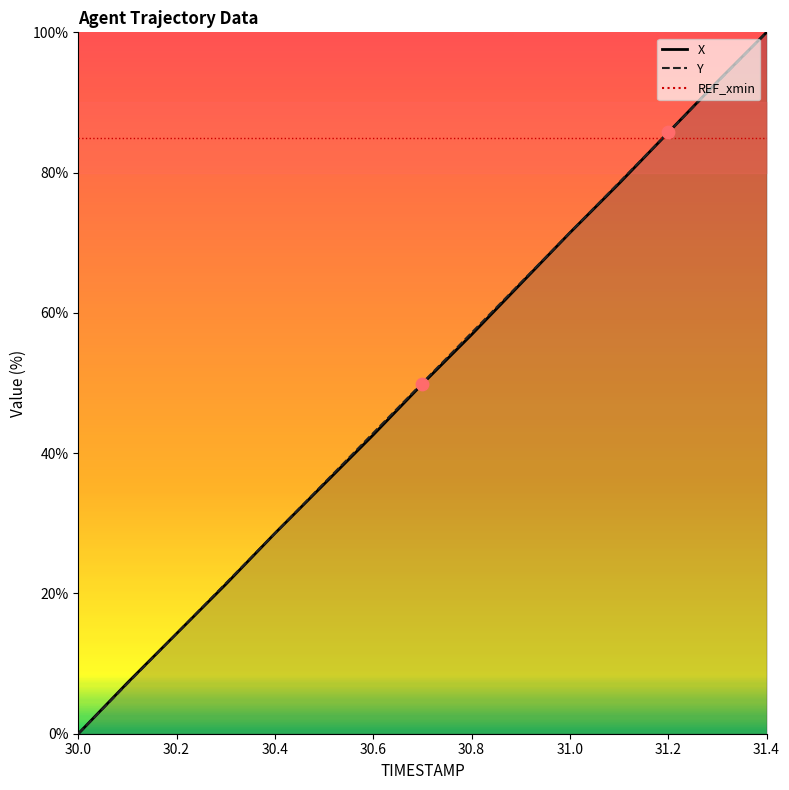

Which series contains the highest Y value?

X